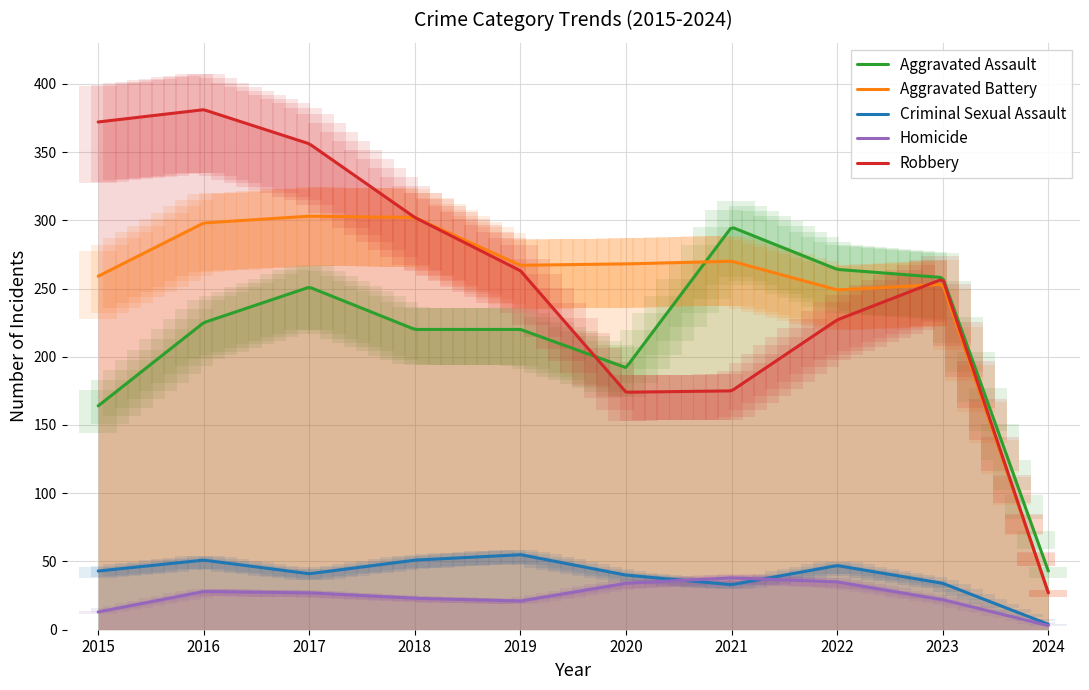

Is it true that Homicide equals 16 at 2016?

False